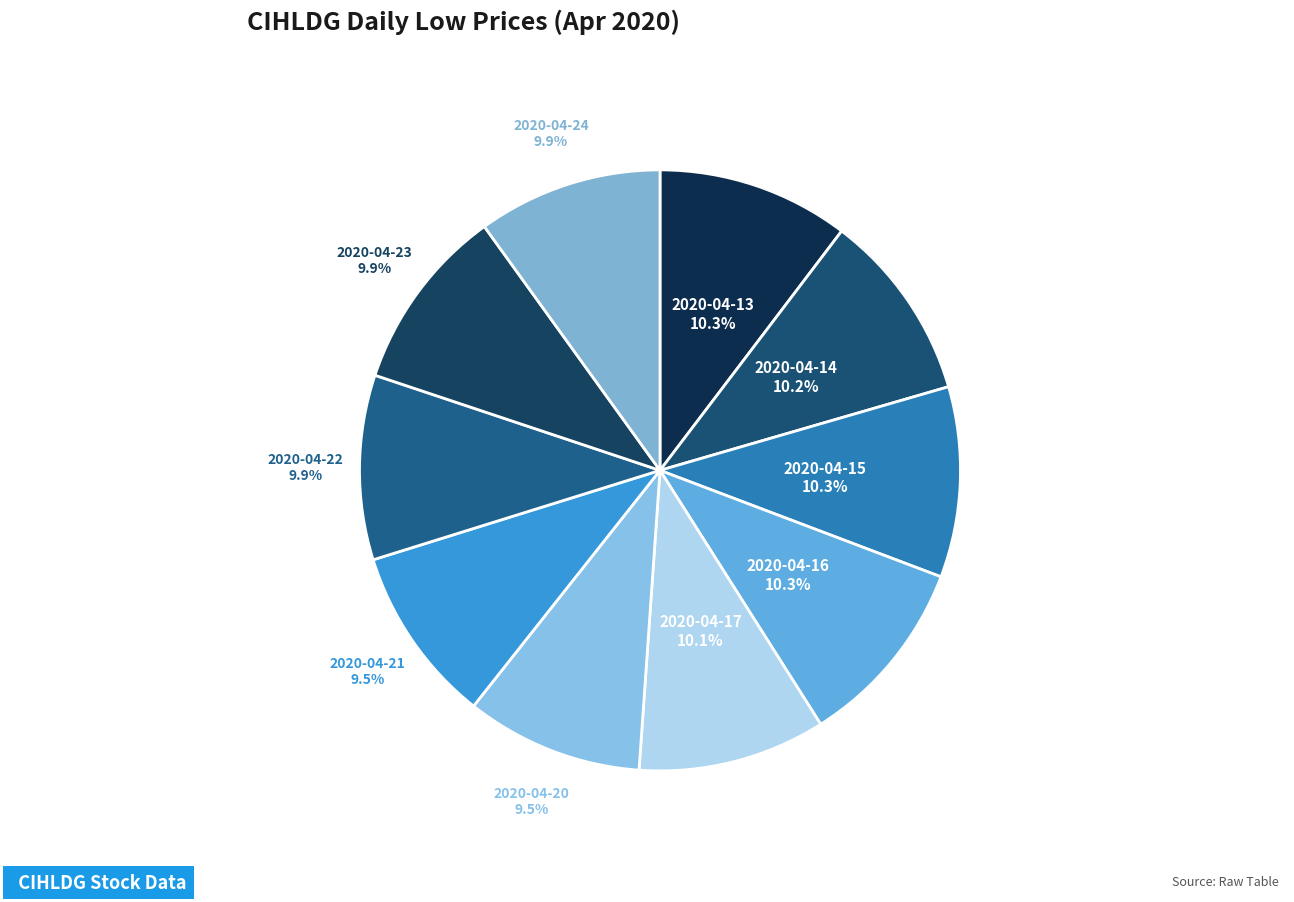

How many slices are in this pie chart?

10